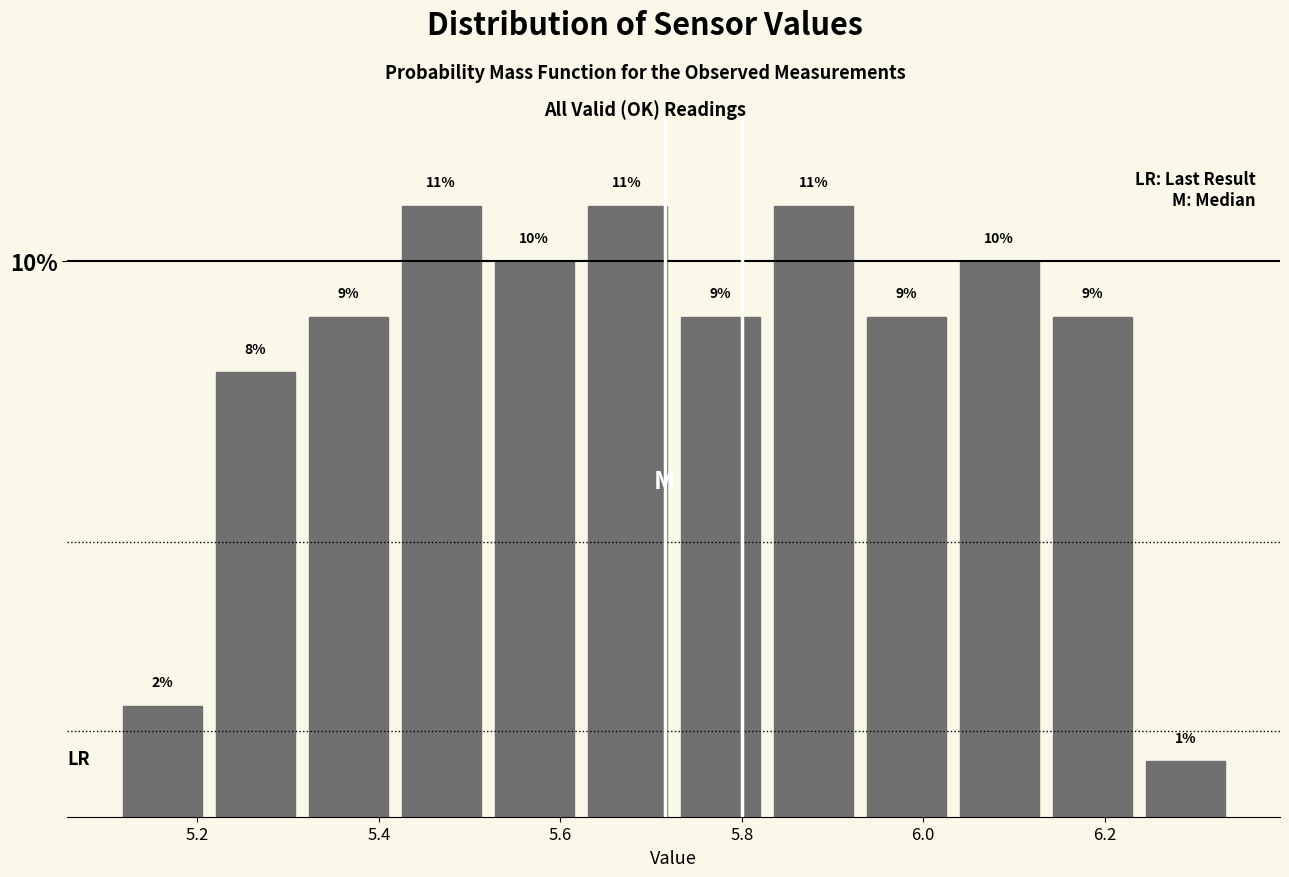

Reading left to right, transcribe this chart: for each bar, give the range it covers on the x-axis and its height. The bar edges are not printed on the chart, so give them approximately, as read against the axis.

5.12 to 5.22: 2
5.22 to 5.32: 8
5.32 to 5.42: 9
5.42 to 5.52: 11
5.52 to 5.62: 10
5.62 to 5.72: 11
5.72 to 5.82: 9
5.82 to 5.94: 11
5.94 to 6.04: 9
6.04 to 6.14: 10
6.14 to 6.24: 9
6.24 to 6.34: 1